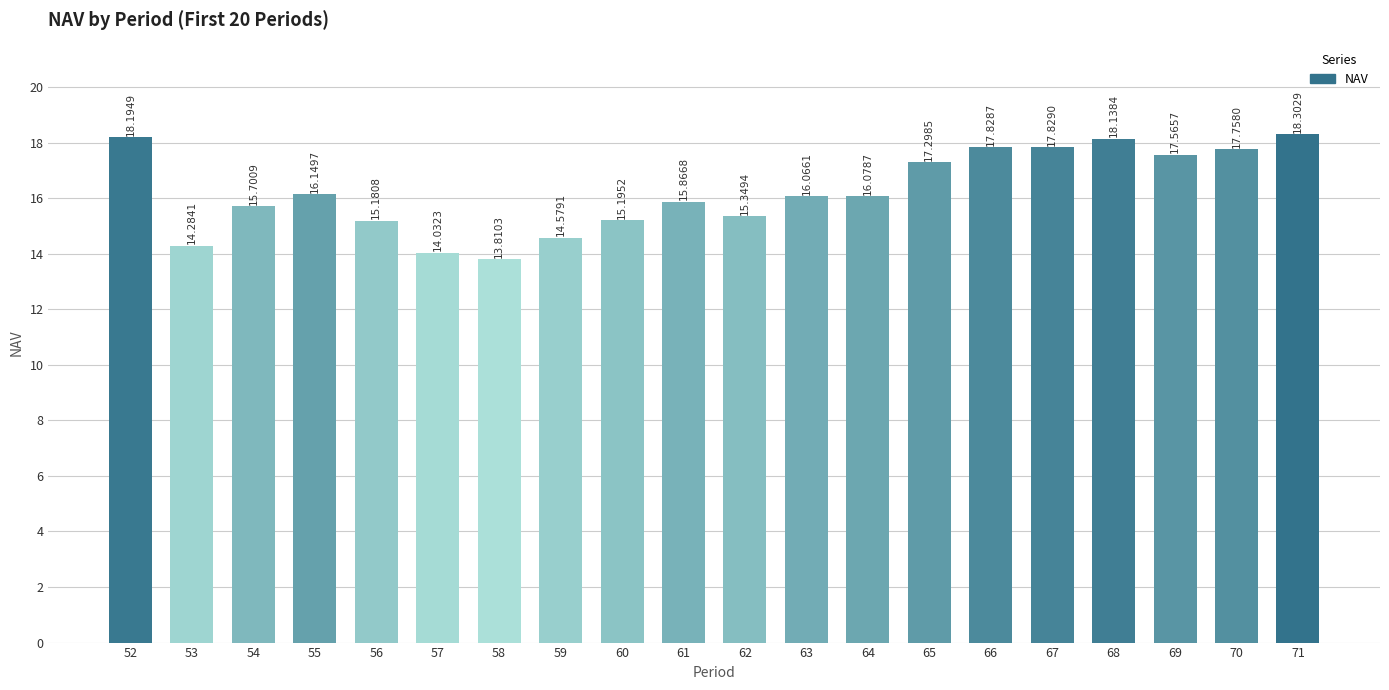

What is the value of the 7th bar from the left?

13.8